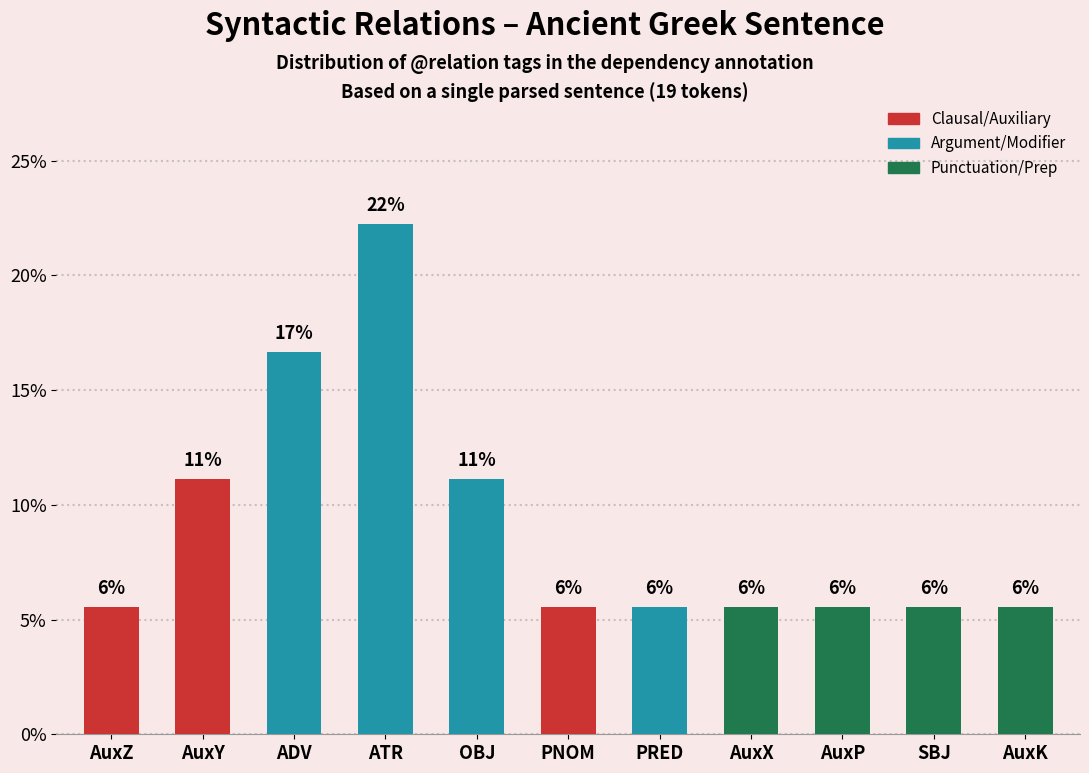

Does the chart contain any negative values?

No